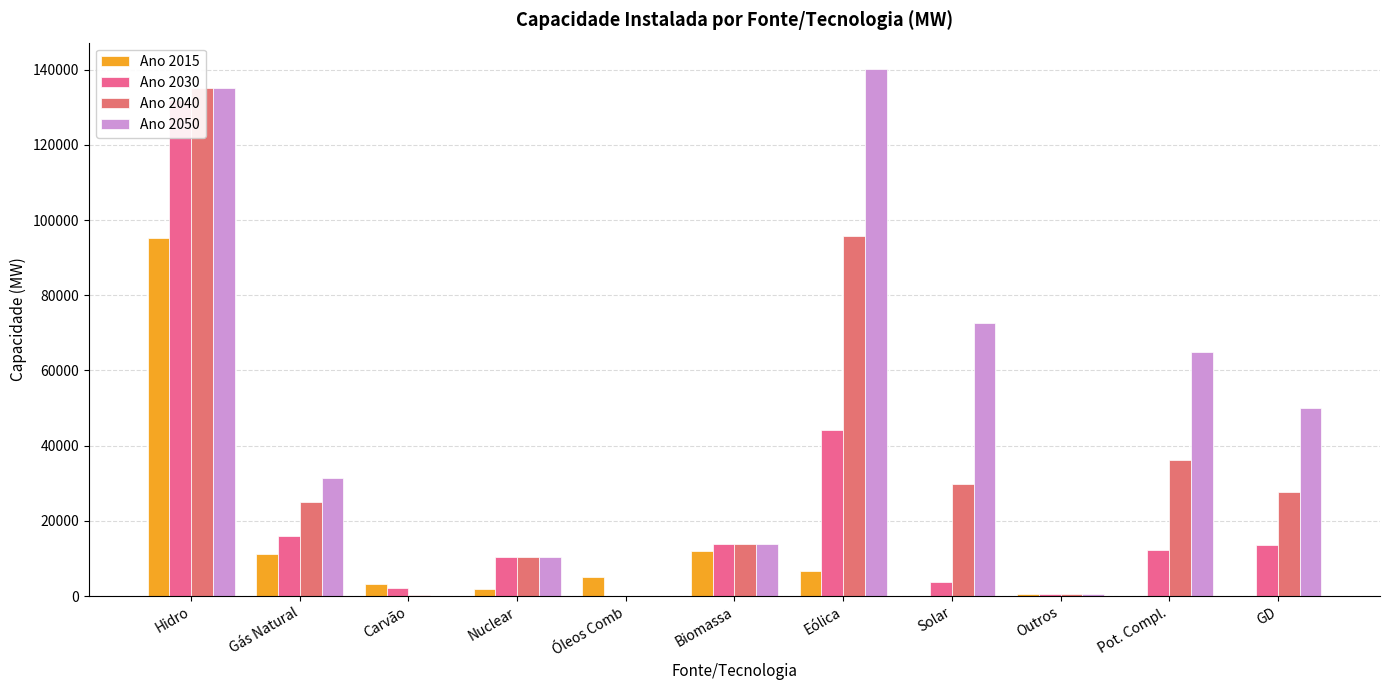

Where is Ano 2040 nearest to the value 67505?

Eólica